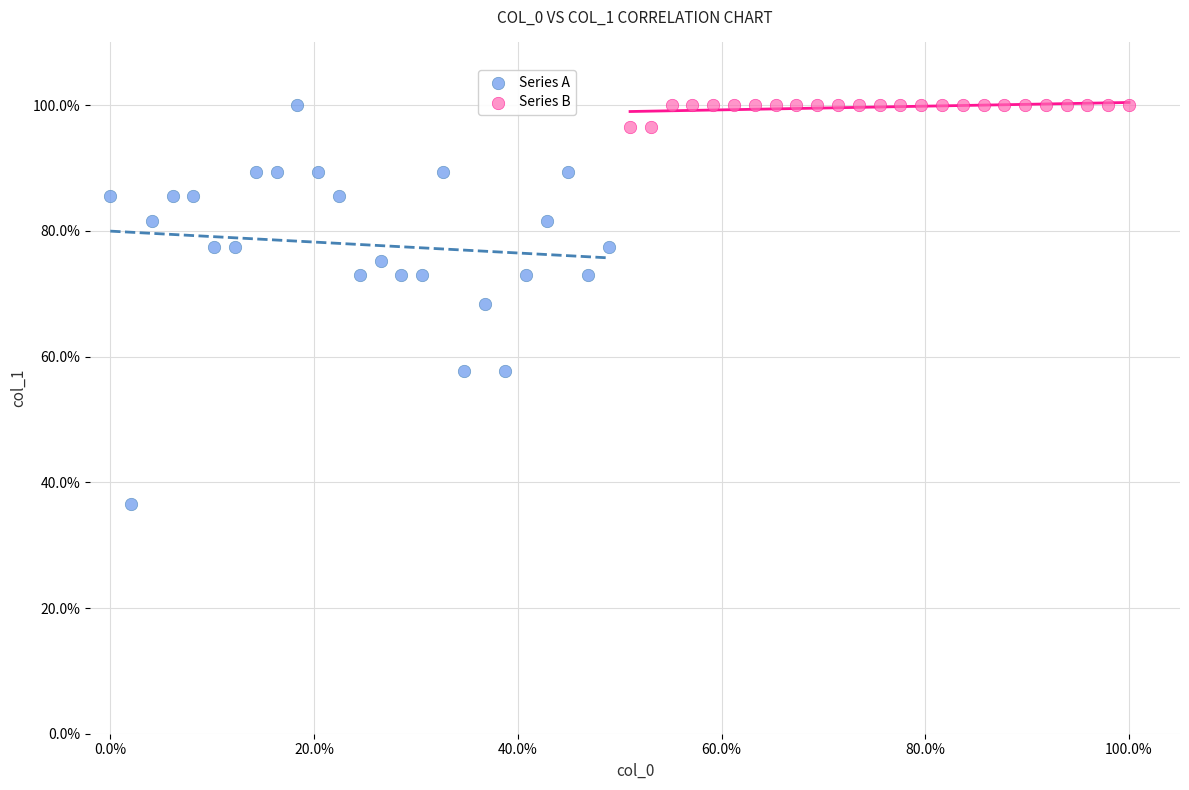

Which series reaches the minimum Y coordinate?

Series A